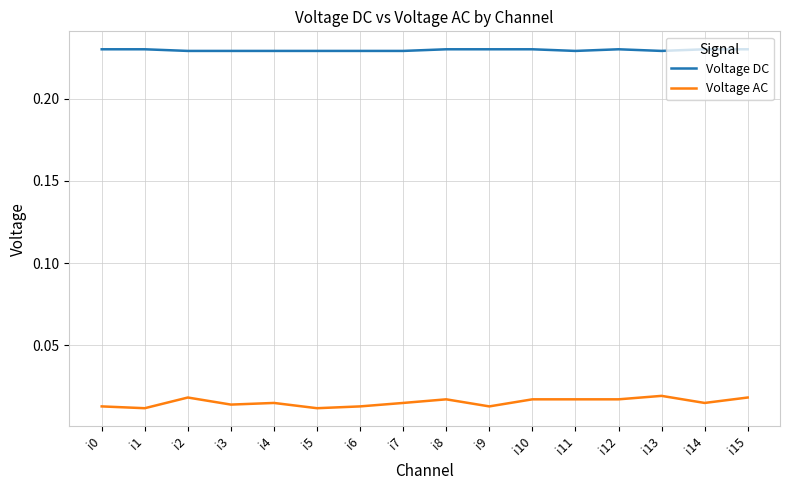

Which series has the largest total across all categories?

Voltage DC